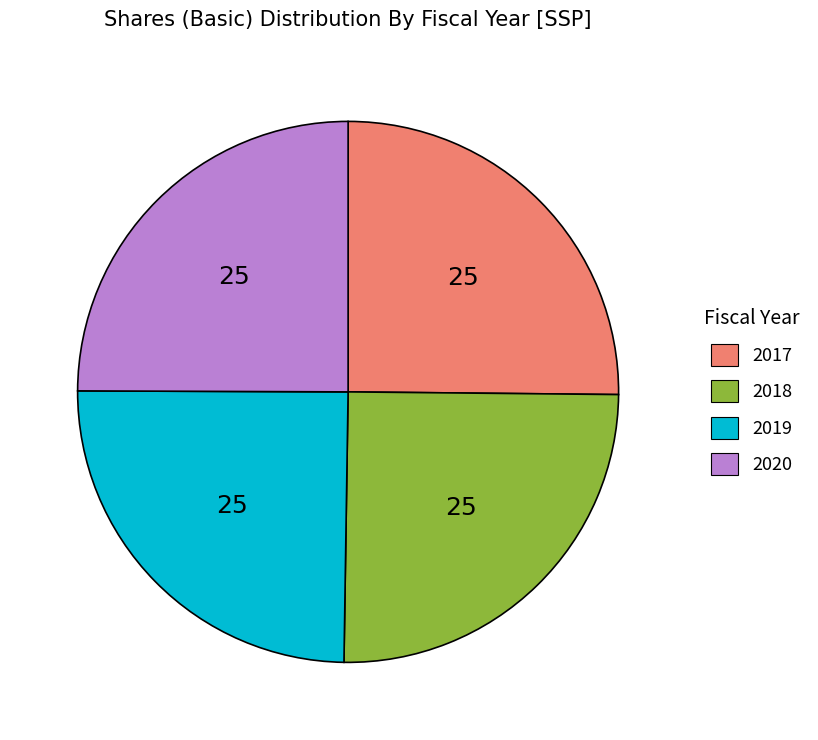

Is 2020 the majority of the pie?

No